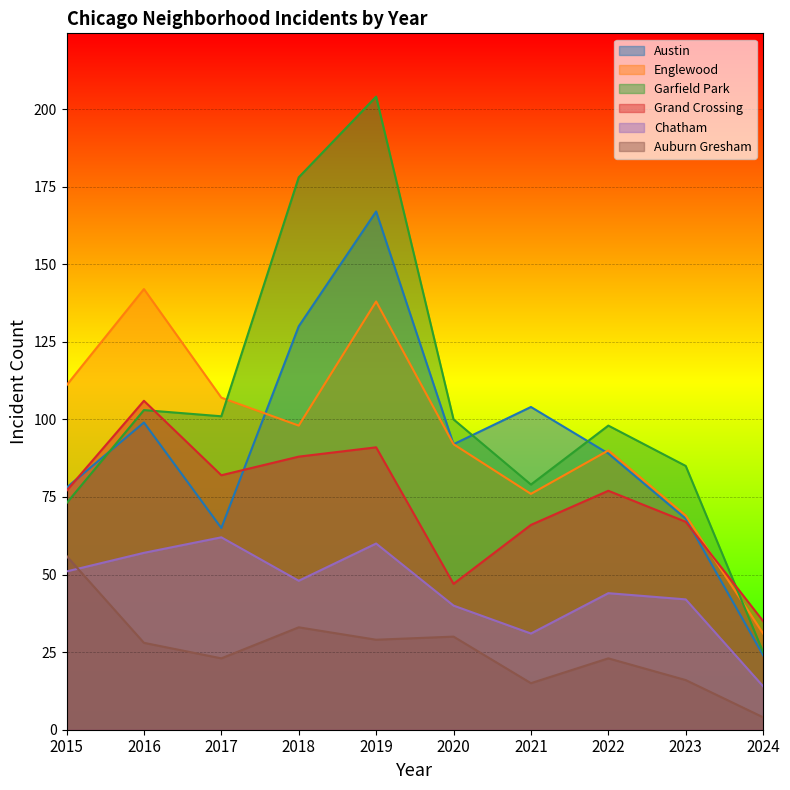

In Grand Crossing, how many points are lower than both neighbors (excluding endpoints)?

2